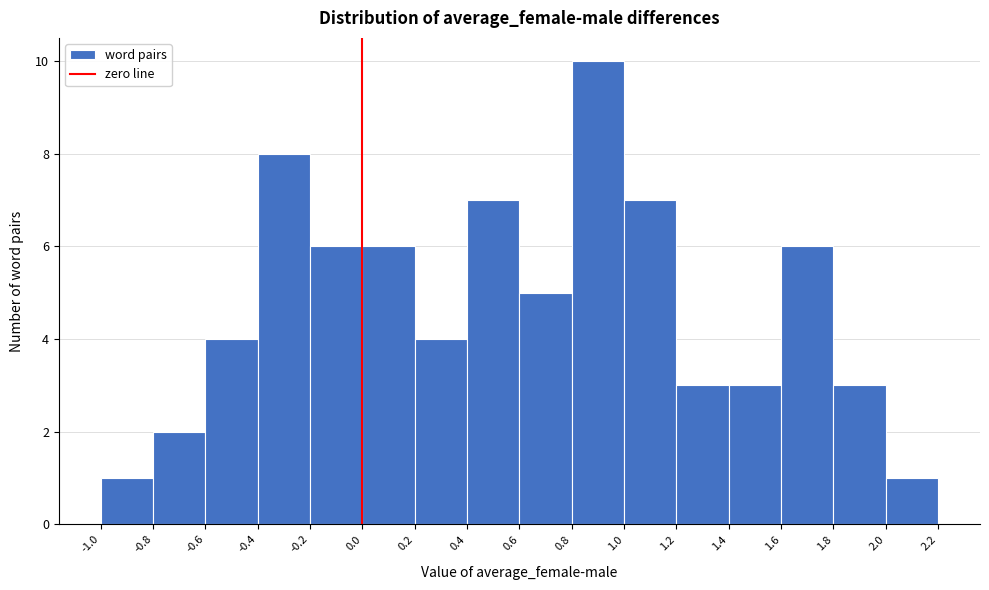

Which range on the x-axis has the tallest bar?

0.8 to 1.0